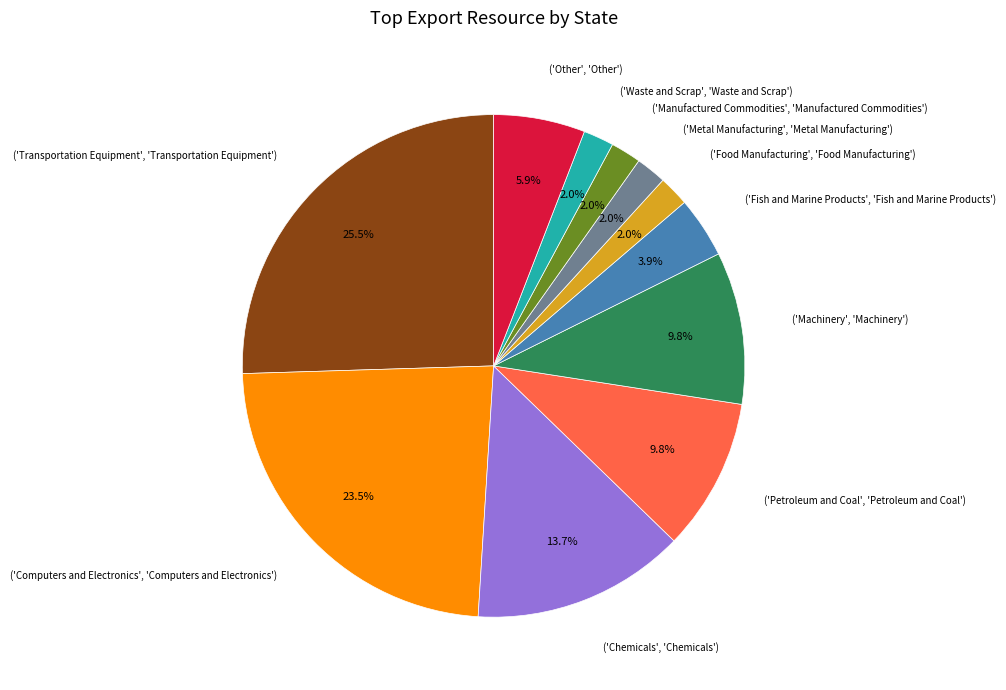

How many segments does this pie chart have?

11